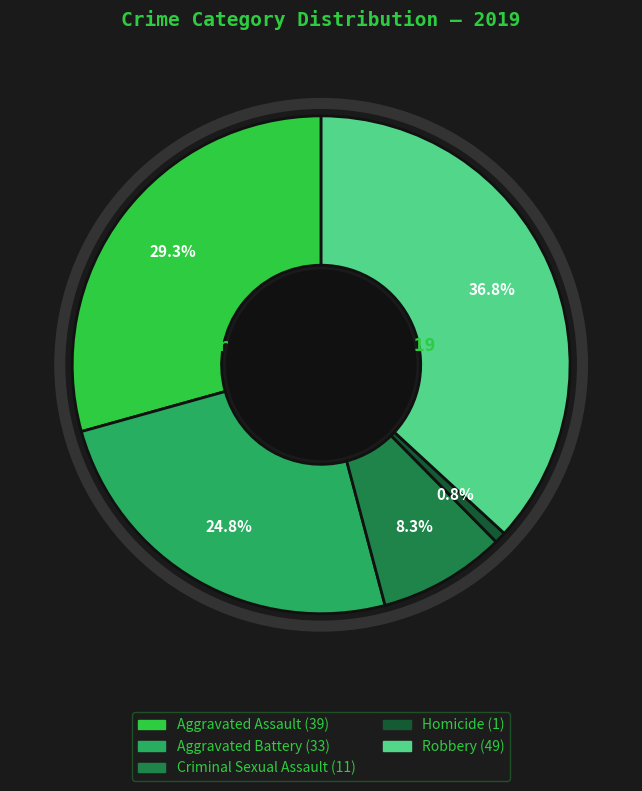

Do Robbery and Aggravated Assault together represent more than half of the pie?

Yes